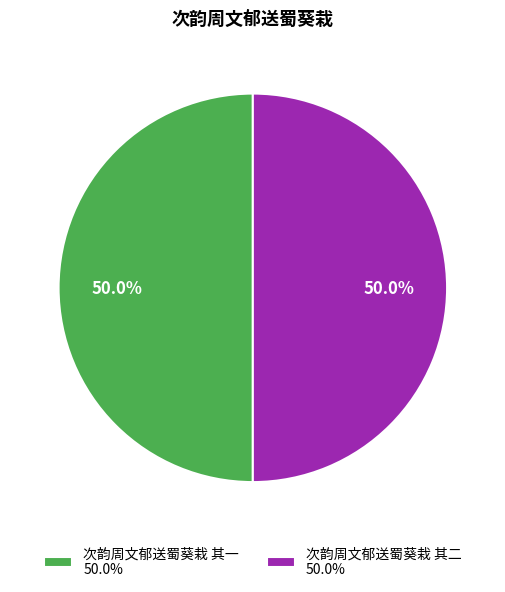

What percentage do 次韵周文郁送蜀葵栽 其一 50.0% and 次韵周文郁送蜀葵栽 其二 50.0% together represent?

100.0%